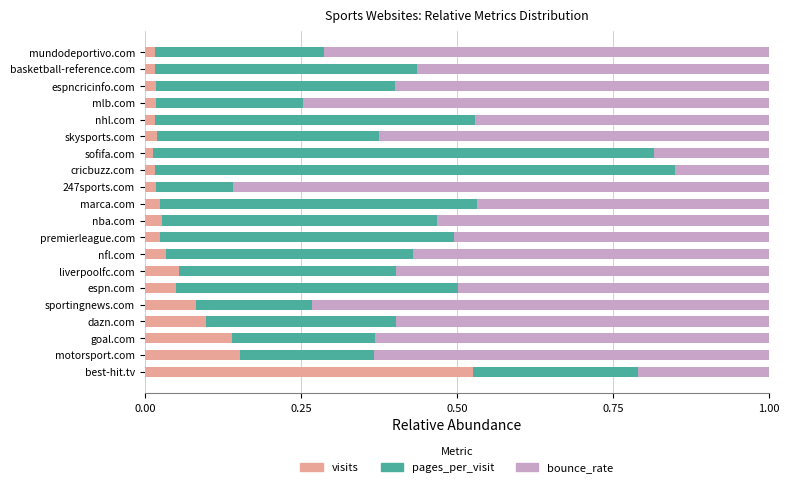

What is the total value across all series at premierleague.com?

1.0